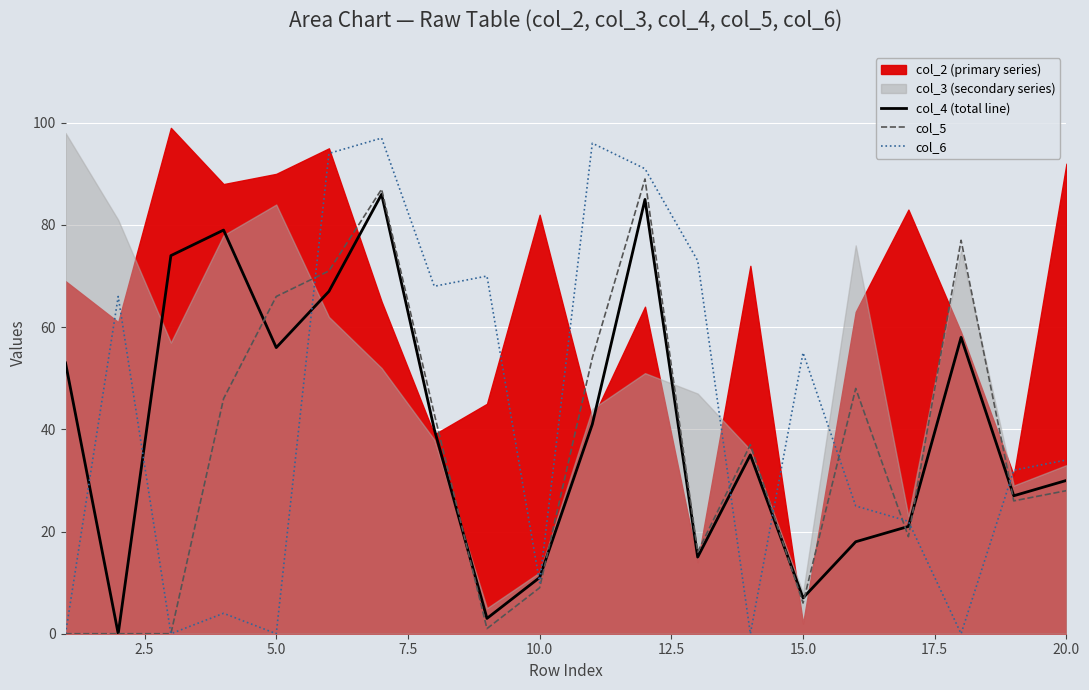

The col_5 series shows 95 at 5.0. True or false?

False